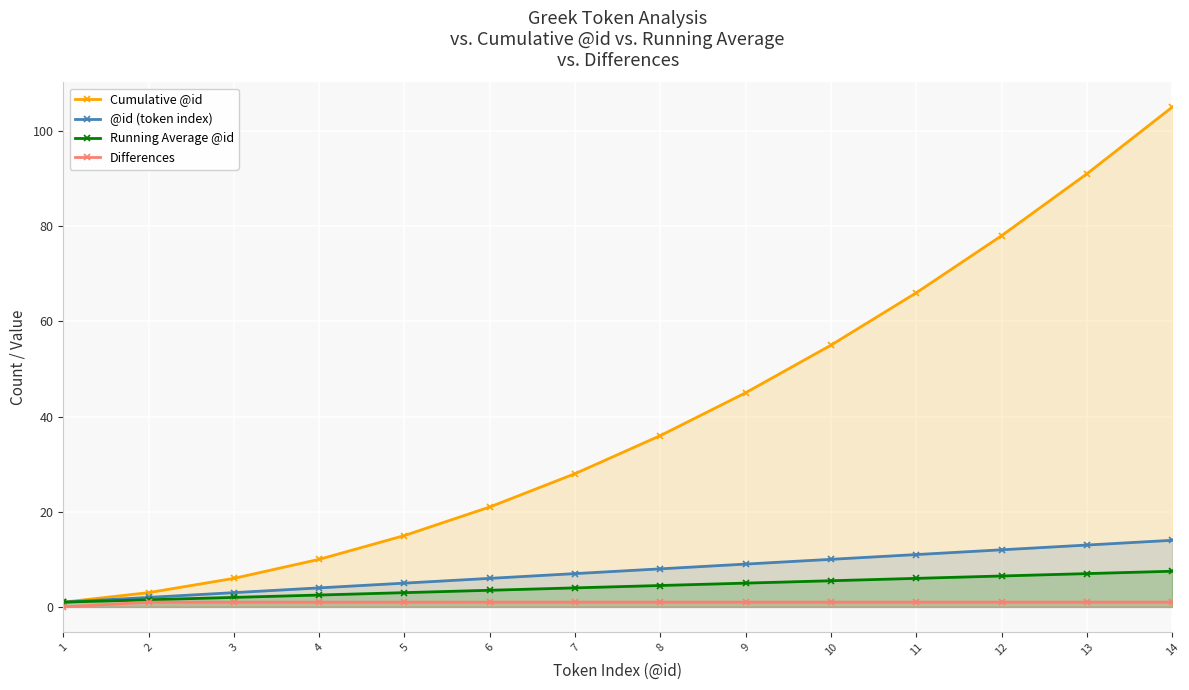

Is it true that Differences equals 1.0 at 9?

True